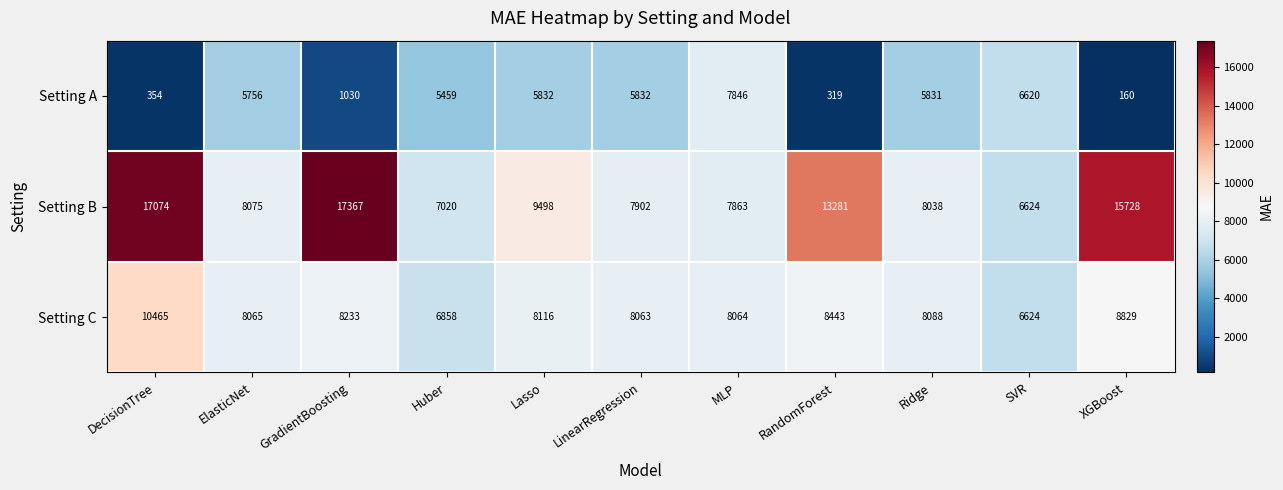

The value of Setting B at XGBoost is 25106. True or false?

False